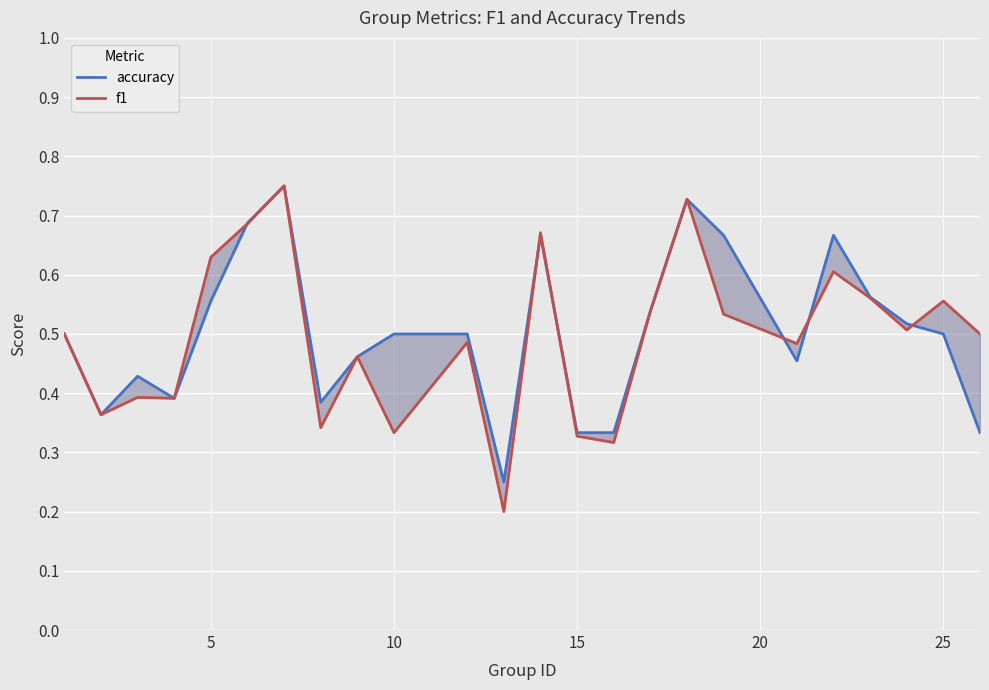

True or false: f1 and accuracy cross at least once.

True